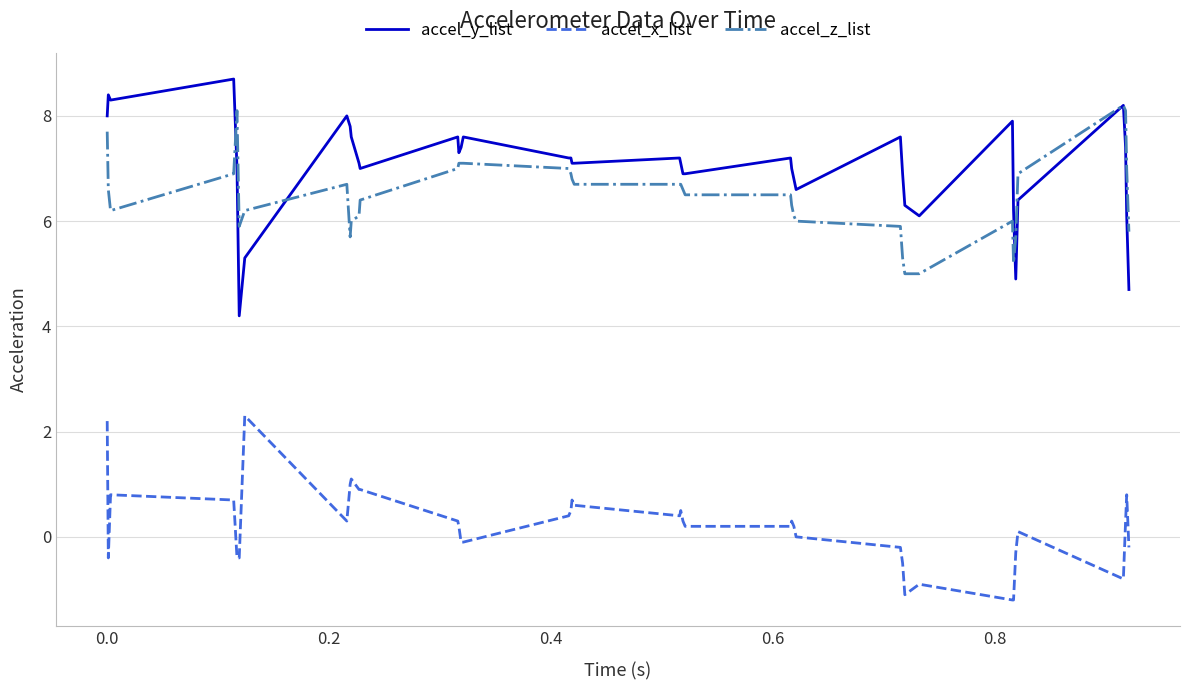

List the series in order of their peak value, highest first.

accel_y_list, accel_z_list, accel_x_list